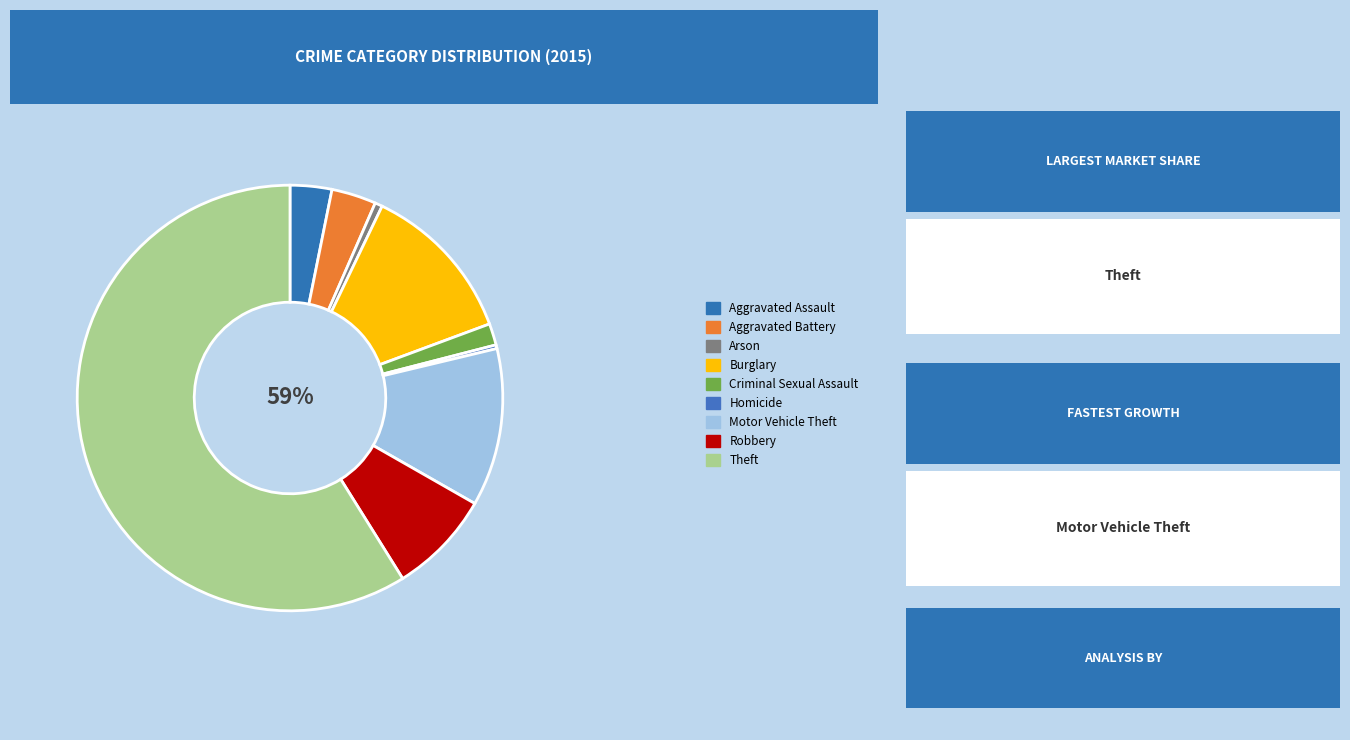

To the nearest percent, what portion does Aggravated Assault represent?

3%